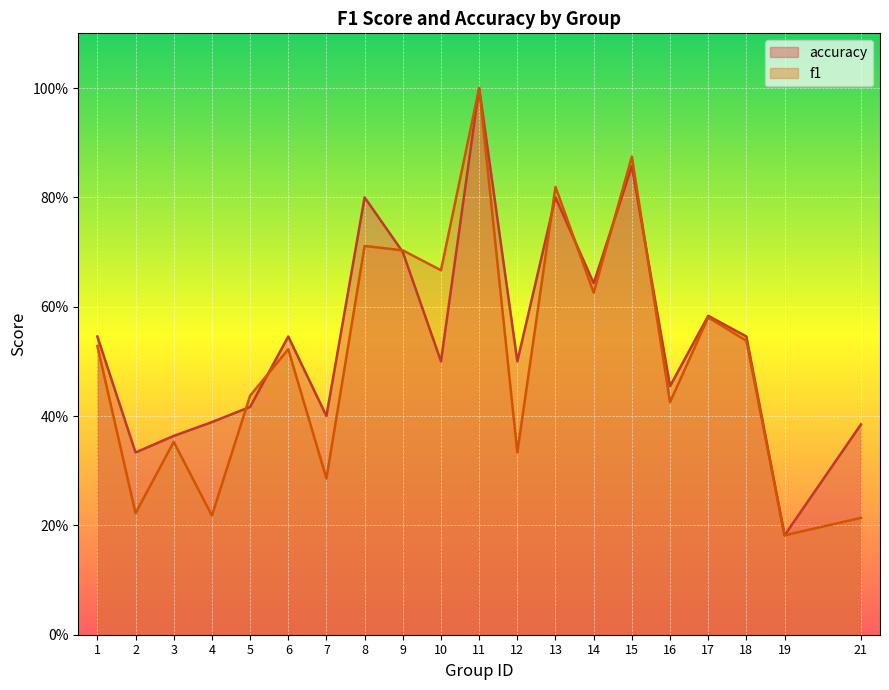

What are all the series names shown in the legend?

accuracy, f1